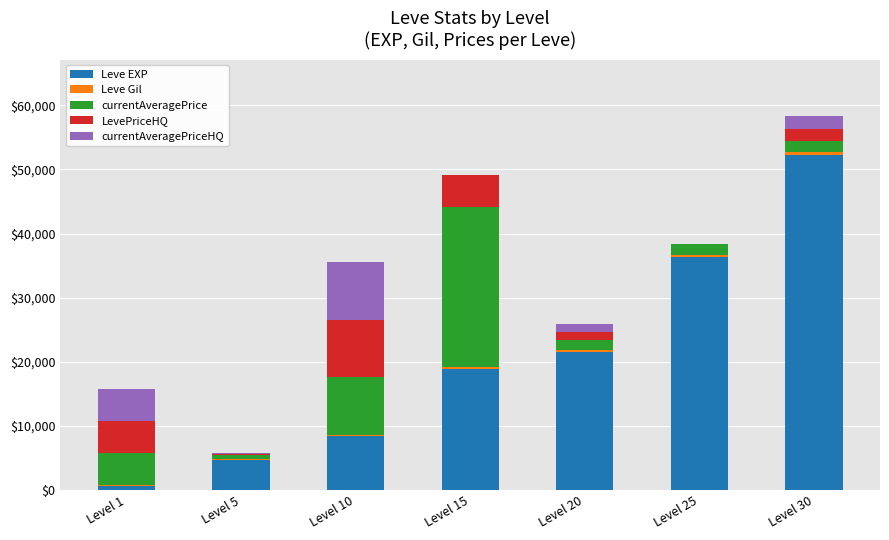

The value of Leve EXP at Level 15 is 7193. True or false?

False